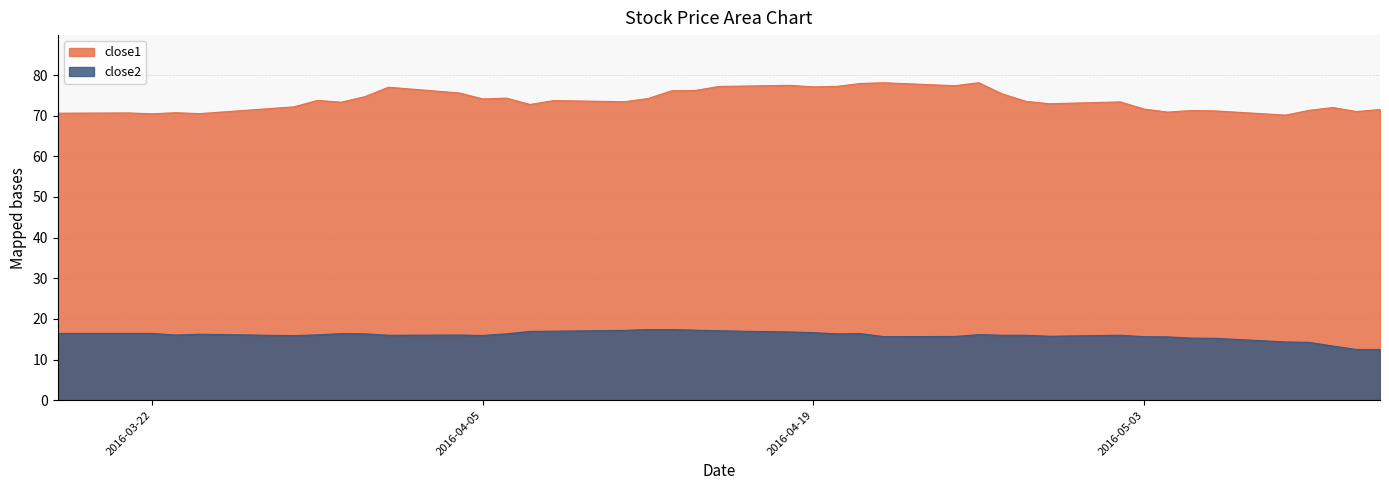

How many data points in close2 are less than 16?

18